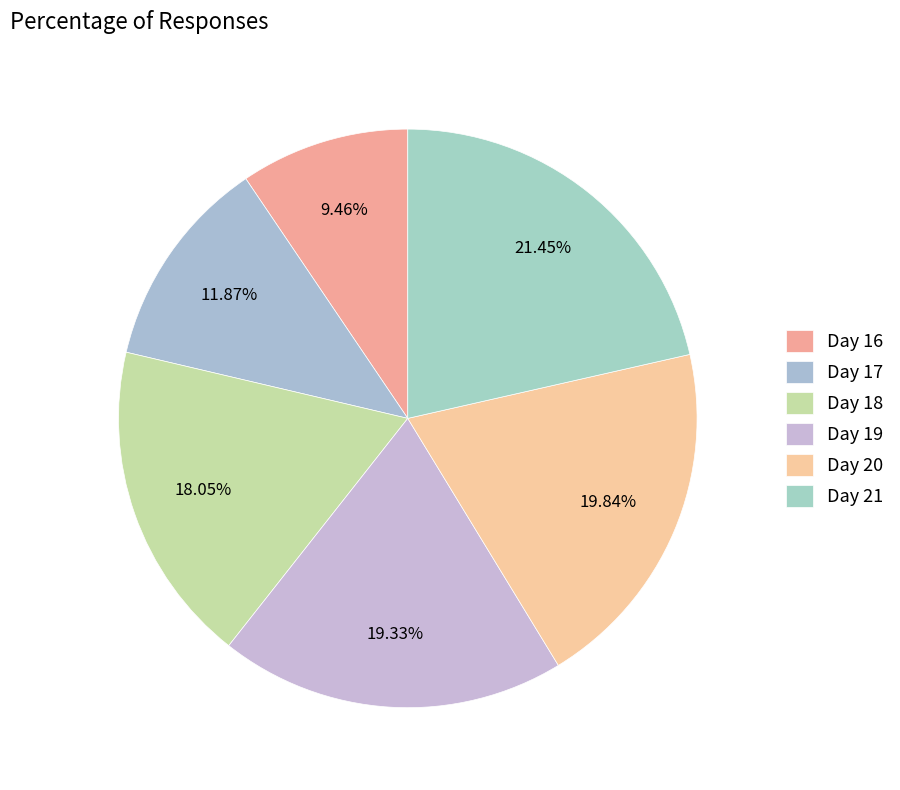

Does Day 20 represent more than half of the total?

No